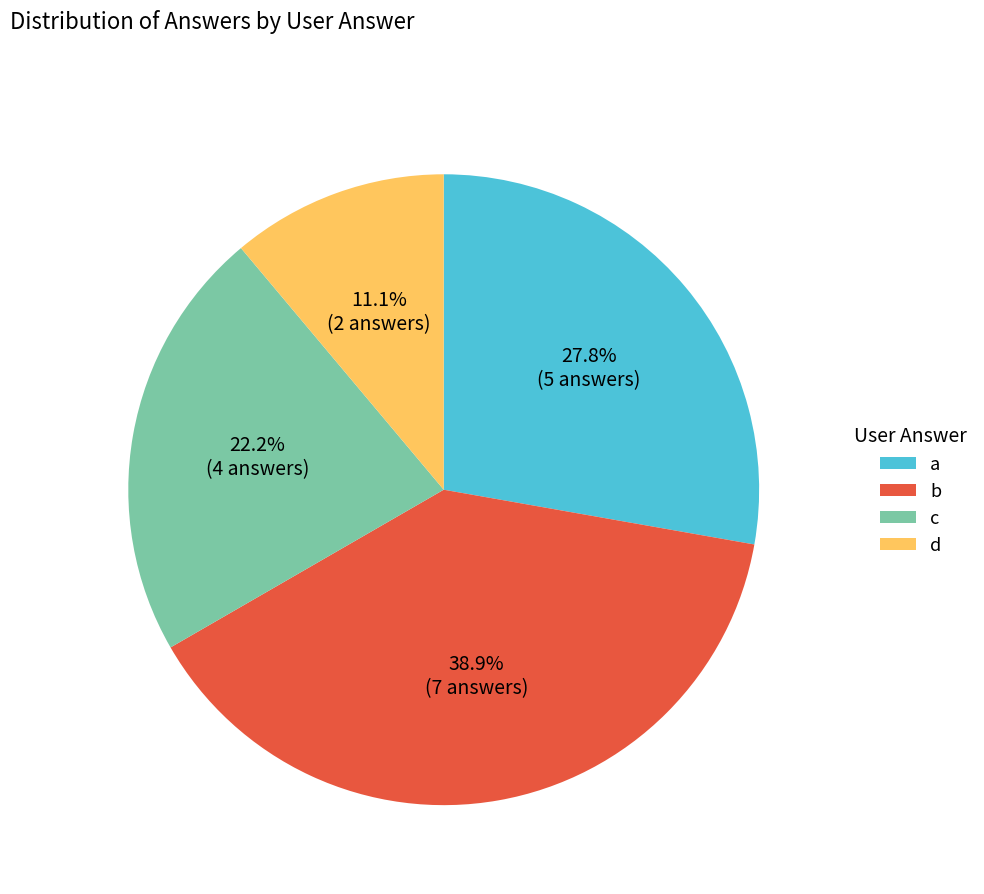

Count the number of slices in the pie.

4